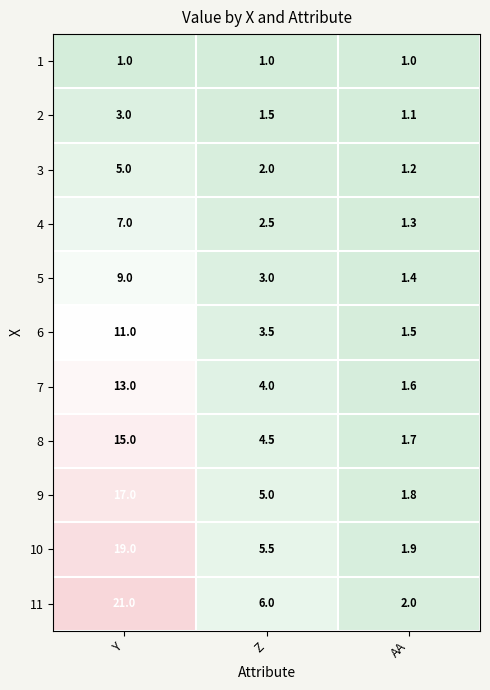

The 6 series shows 16.5 at Y. True or false?

False